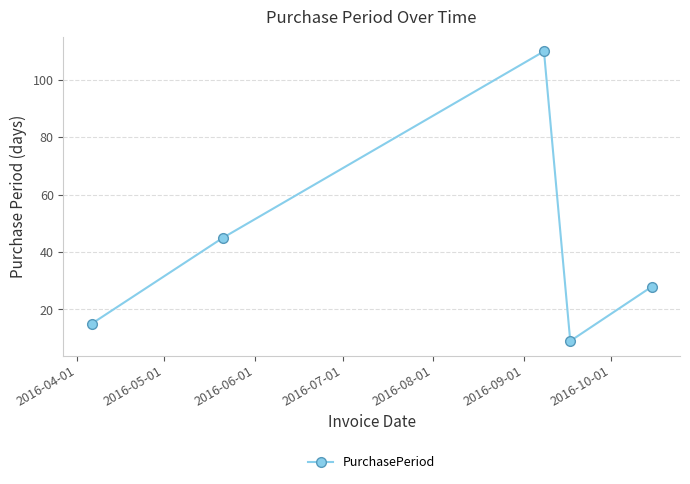

How many interior local valleys (lower than both neighbors) does the data have?

1